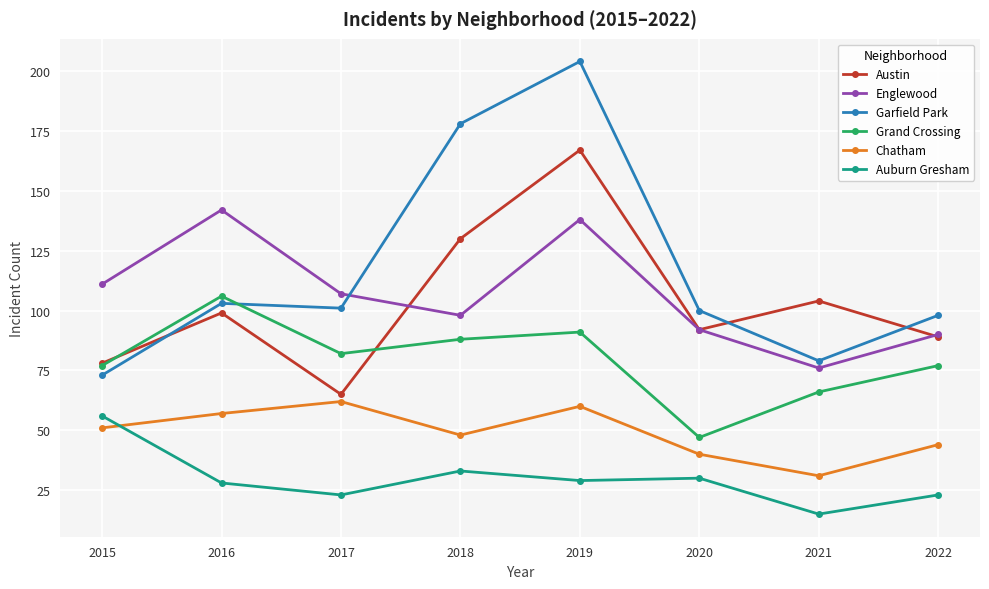

At which category is the sum across all series the highest?

2019